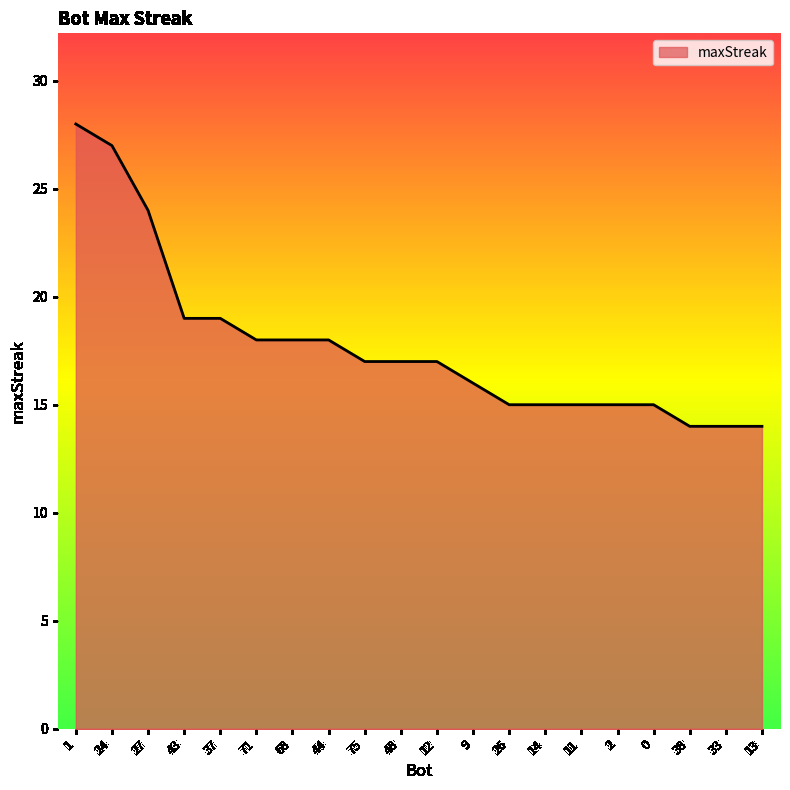

What is the minimum value shown in the chart?

14